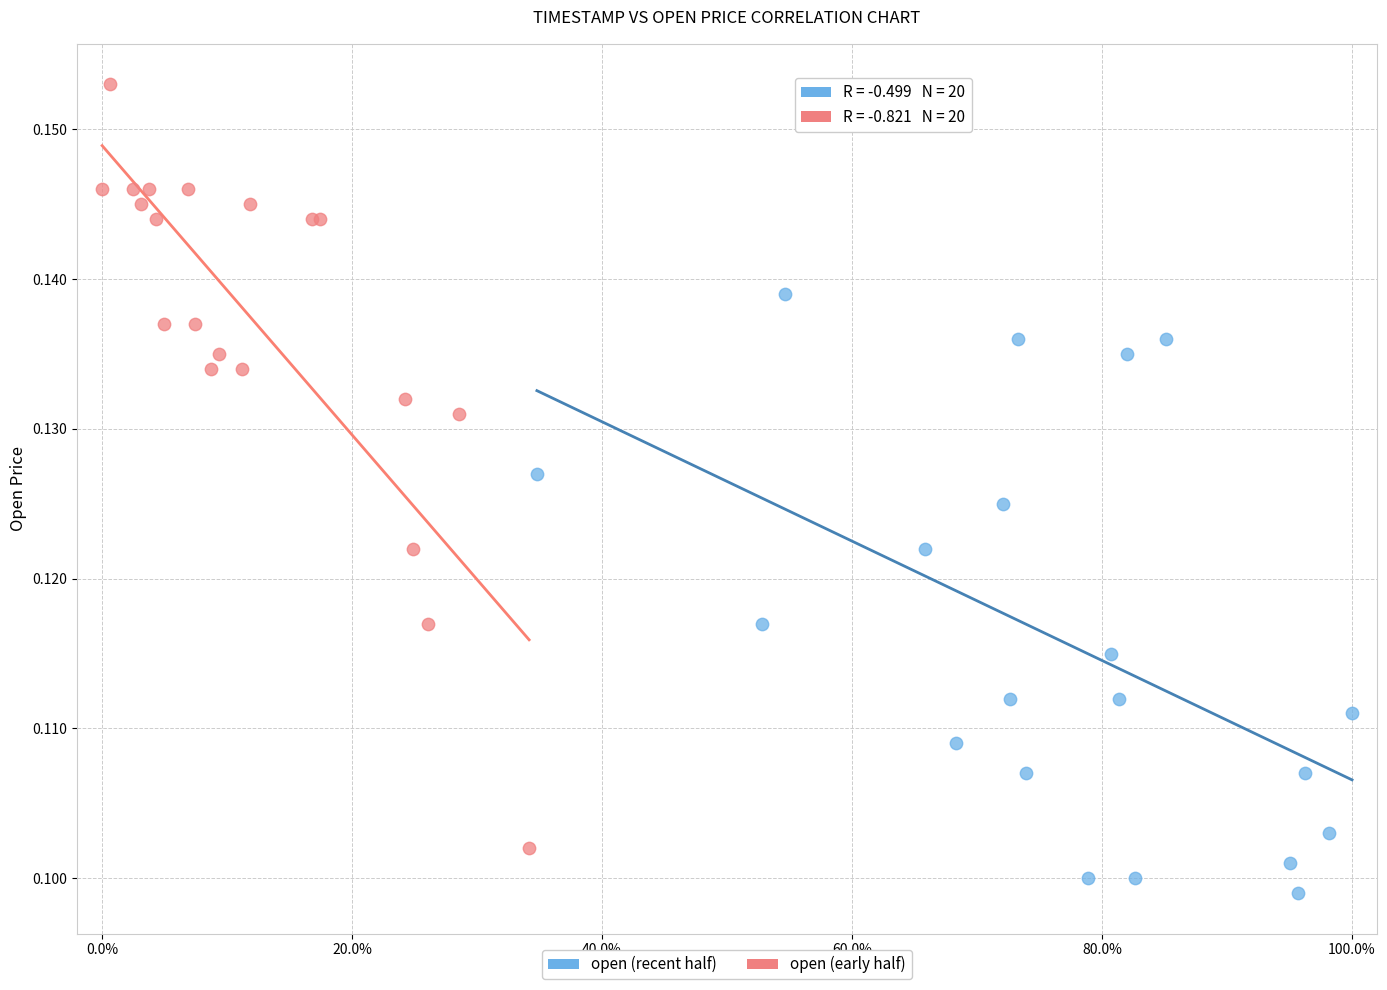

Which series contains the highest Y value?

open (early half)